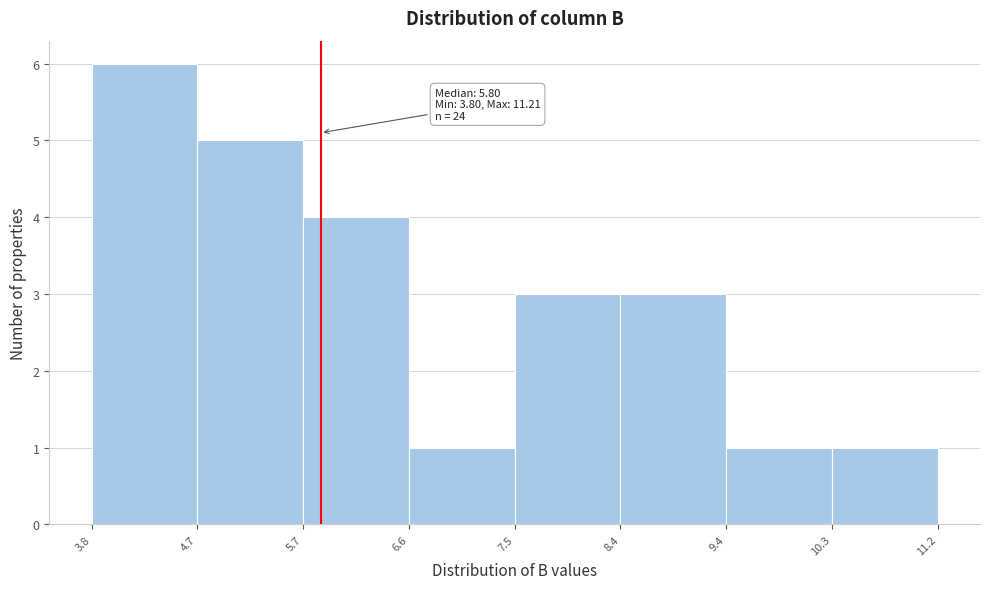

Which range on the x-axis has the tallest bar?

3.8 to 4.7